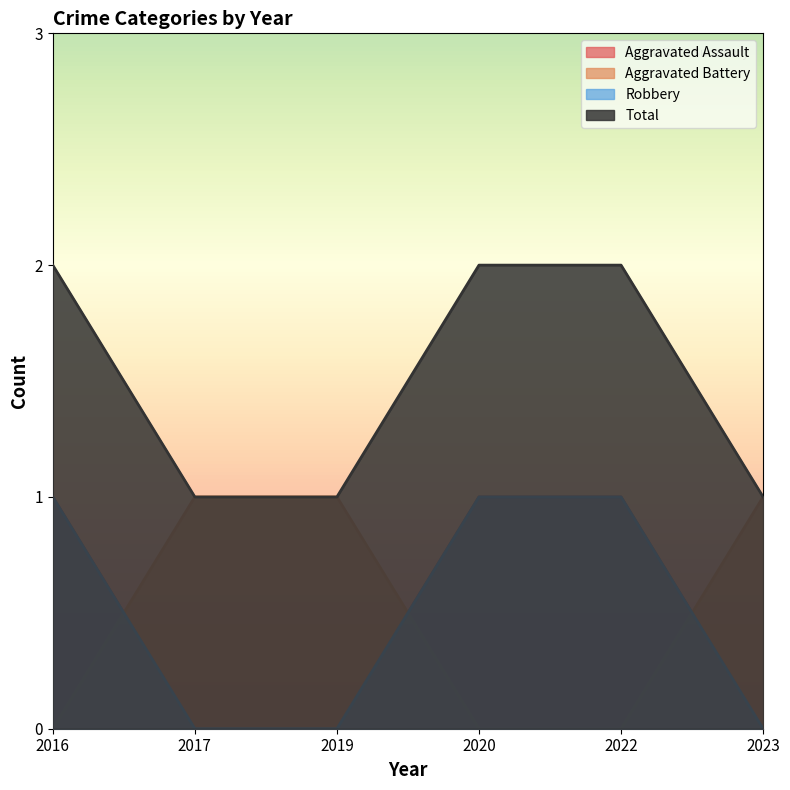

True or false: Robbery and Total cross at least once.

False